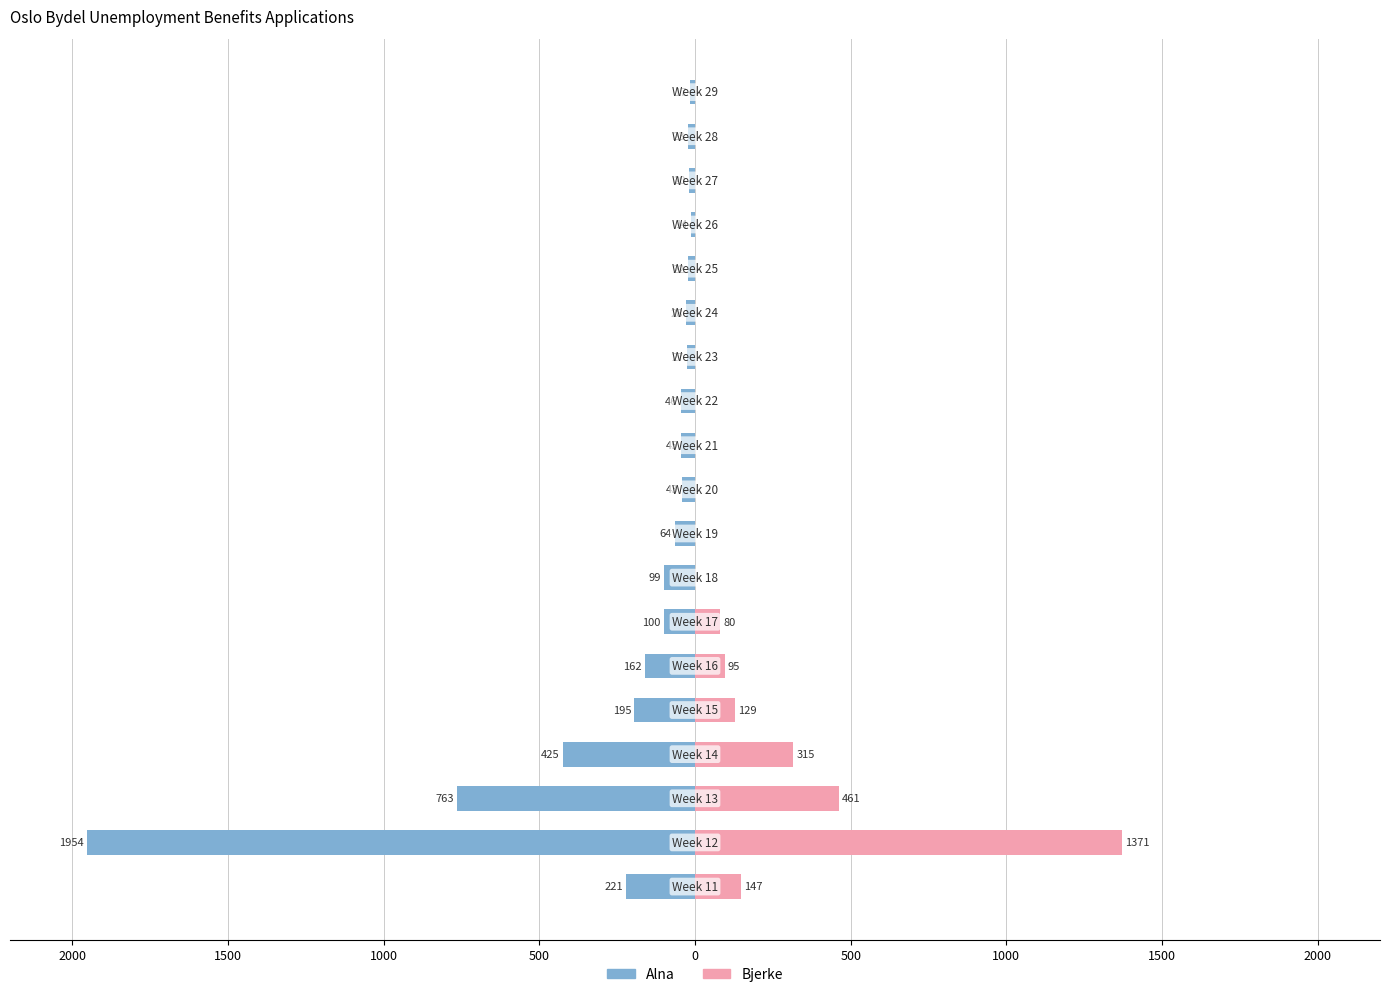

Reading left to right, transcribe all the data shown in this chart.

Alna: -221	-1954	-763	-425	-195	-162	-100	-99	-64	-43	-45	-46	-27	-28	-22	-14	-20	-23	-17
Bjerke: 147	1371	461	315	129	95	80	0	0	0	0	0	0	0	0	0	0	0	0